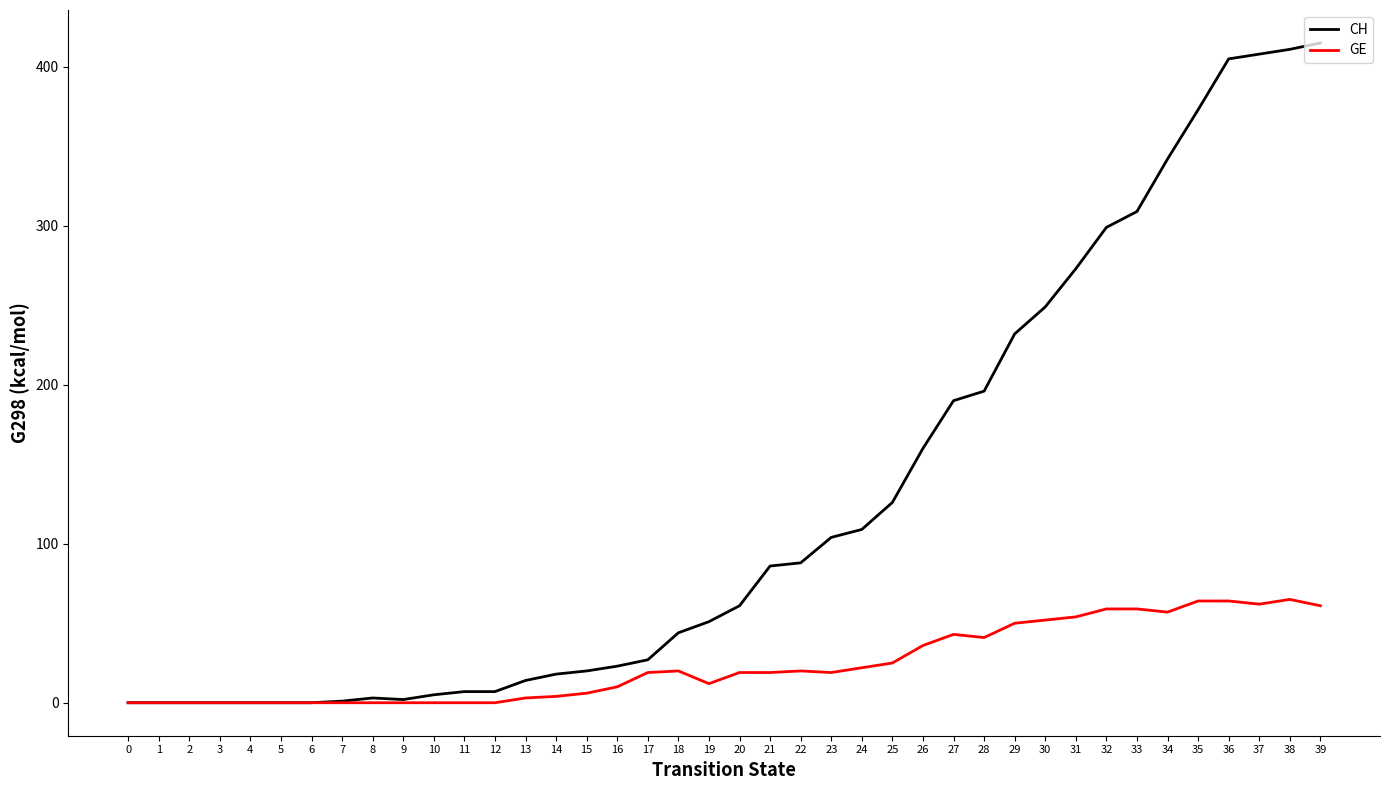

What are all the series names shown in the legend?

CH, GE